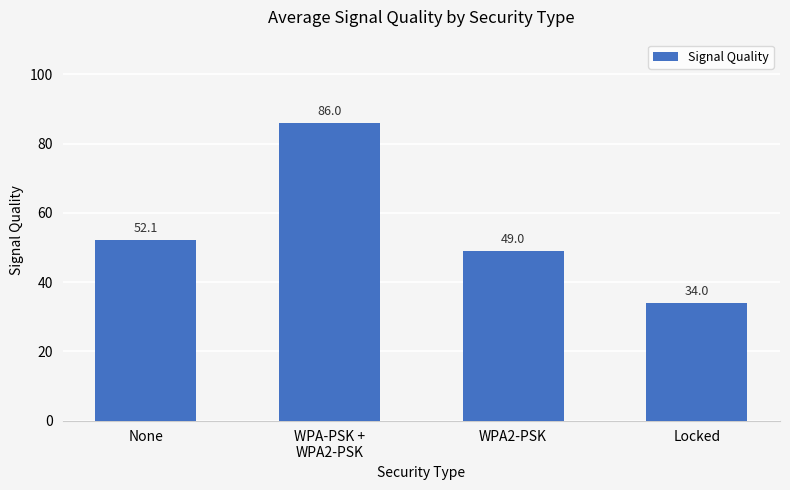

What is the difference between the maximum and minimum values?

52.0